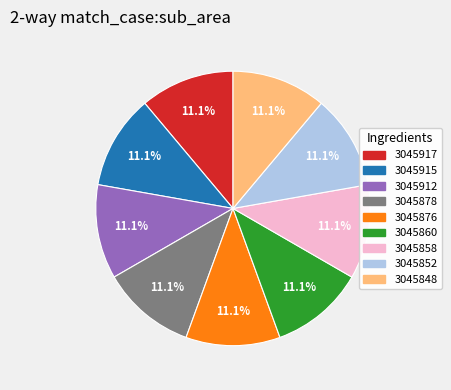

Does any single category account for the majority?

No